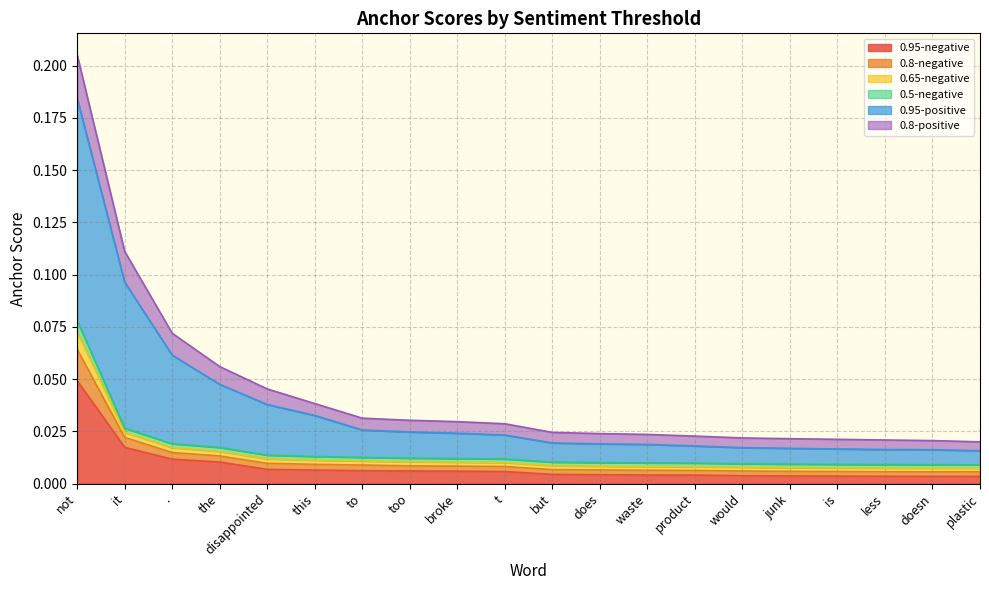

True or false: 0.8-negative and 0.8-positive cross at least once.

False